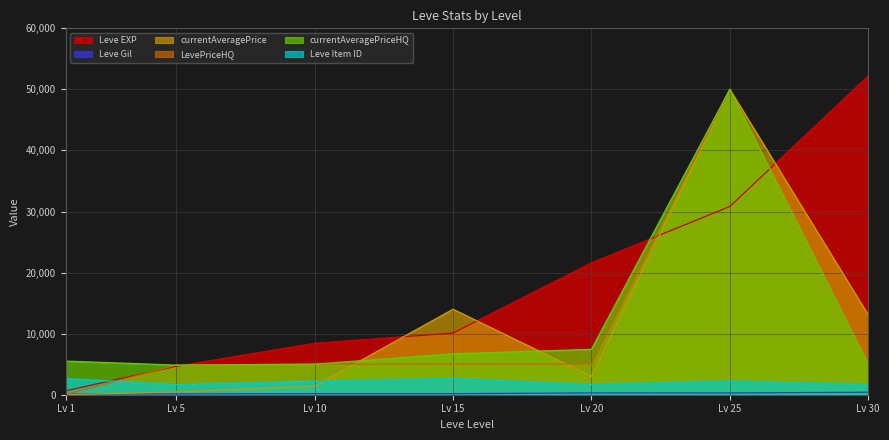

What is the average value of the currentAveragePrice series?

11705